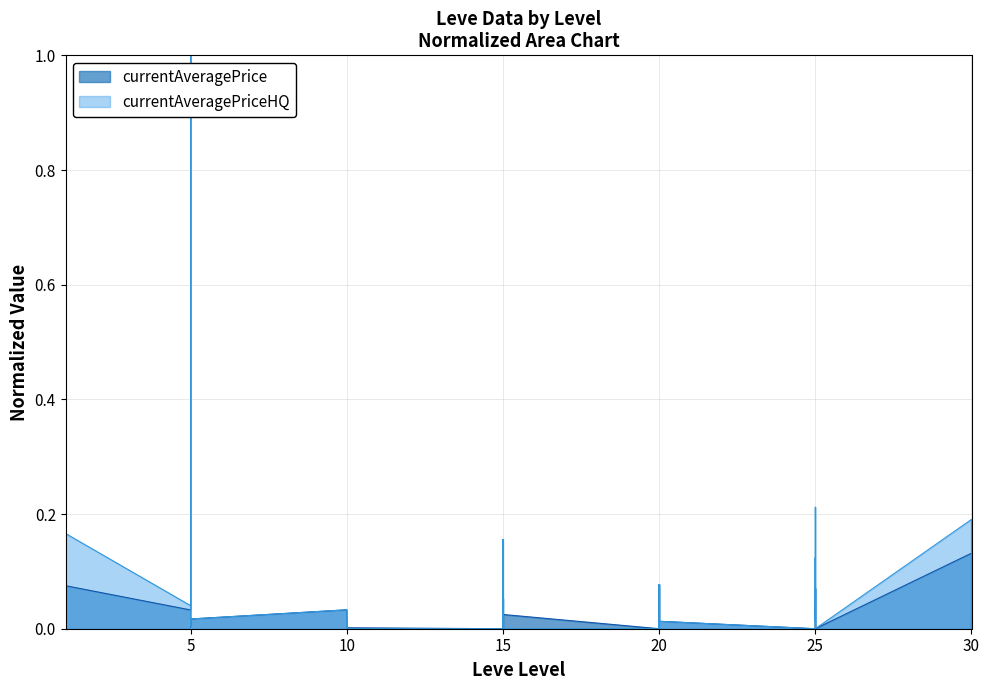

What is the difference between the second highest and minimum values in the currentAveragePriceHQ series?

0.2